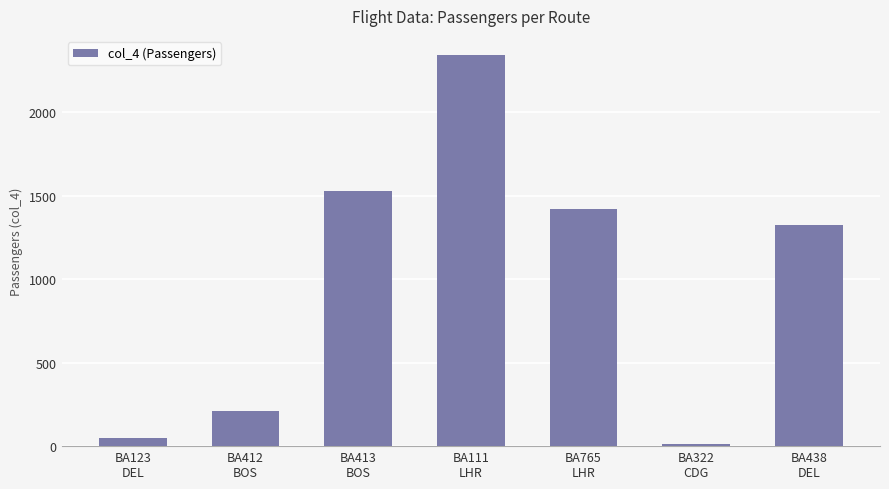

What position from the left is BA111
LHR?

4